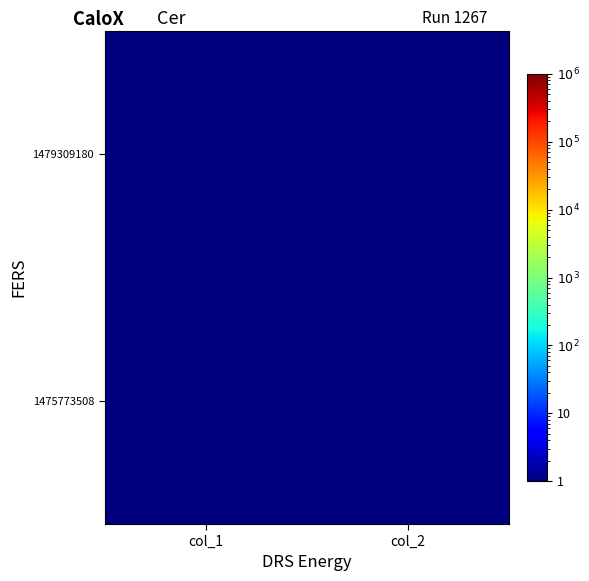

Rank the series at col_1 from lowest to highest value.

1475773508, 1479309180